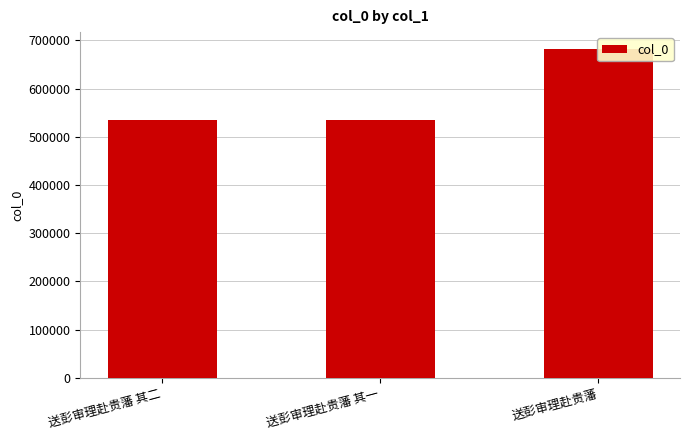

What is the change in value from 送彭审理赴贵藩 其二 to 送彭审理赴贵藩?

+148246